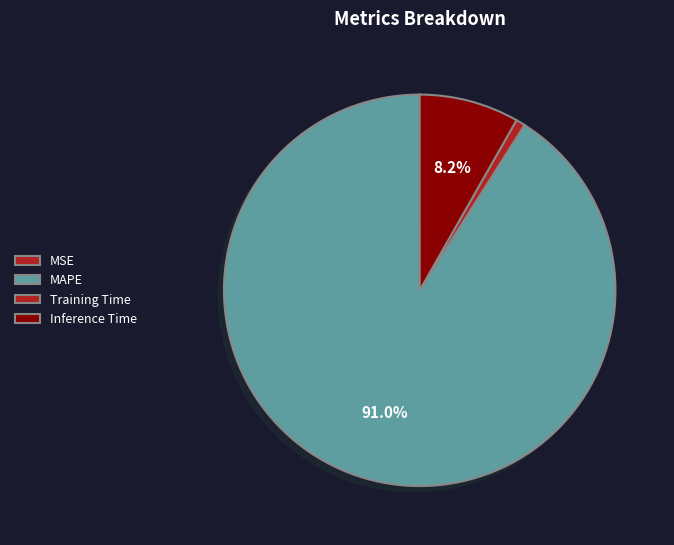

True or false: MSE accounts for 10% of the total.

False